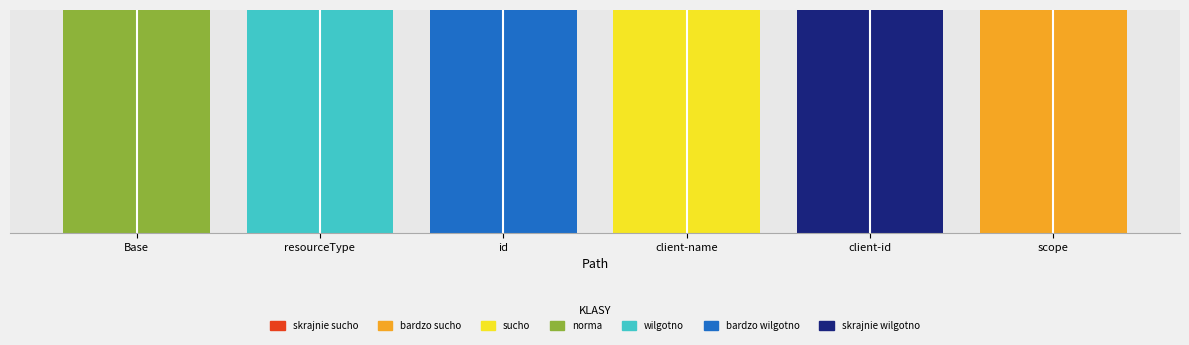

What is the label of the 2nd bar from the right?

OAuthRegistrationResponse.client-id